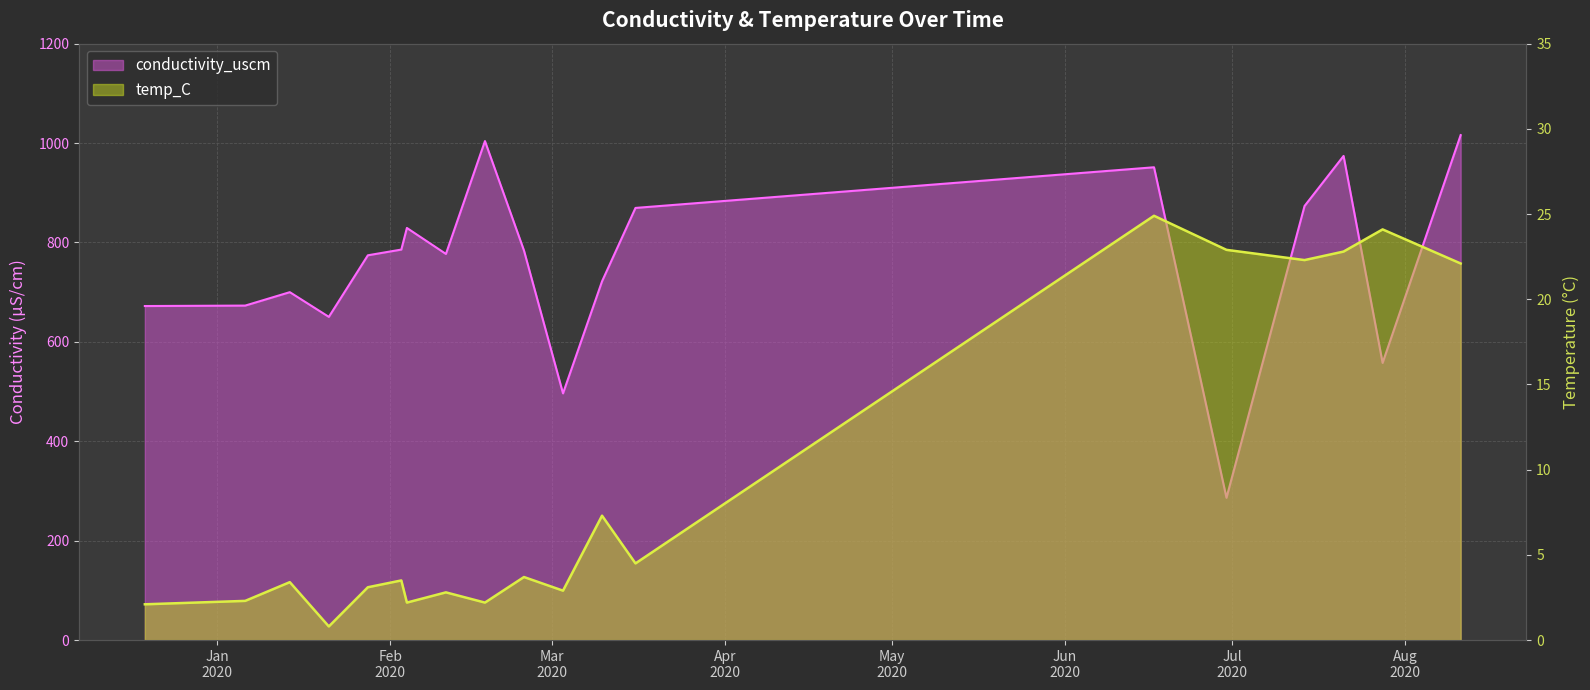

In temp_C, how many points are higher than both neighbors (excluding endpoints)?

7